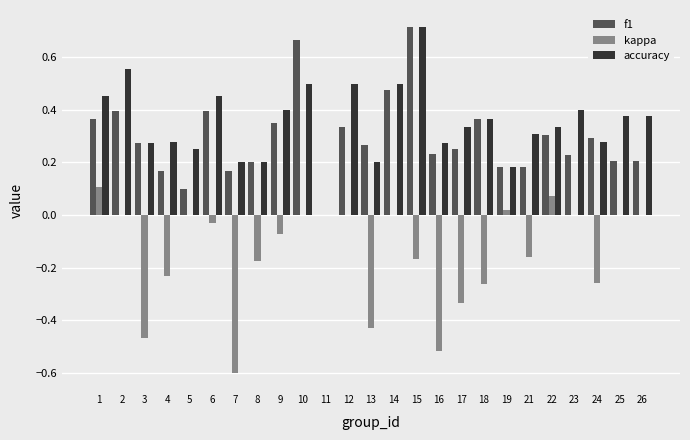

Which series changed the most between 13 and 22?

kappa